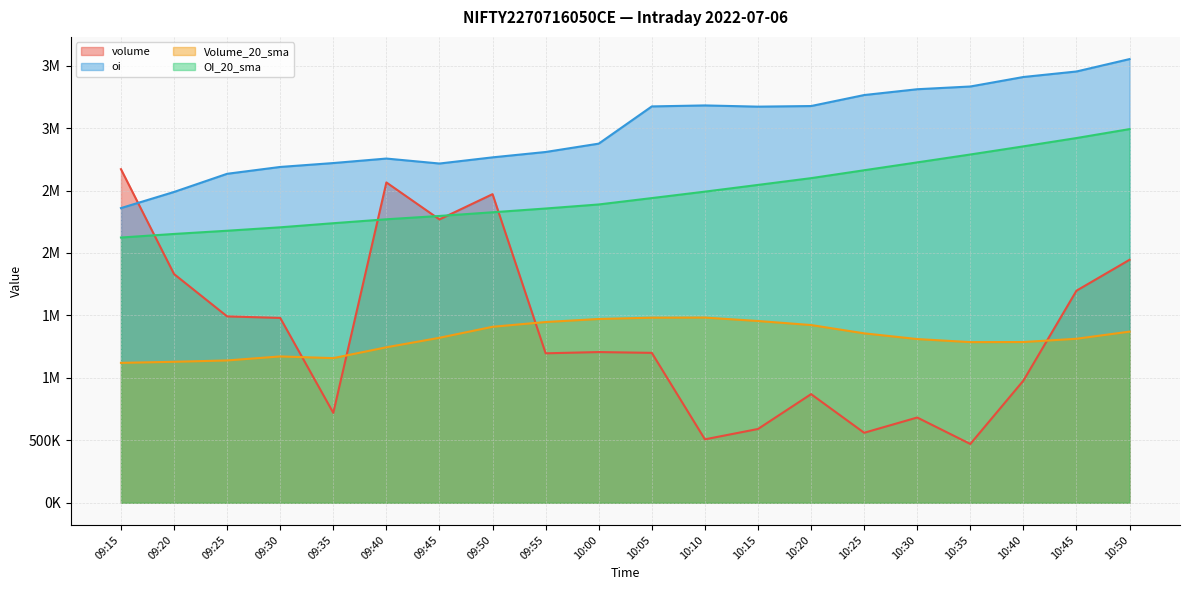

Rank the categories by oi value from highest to lowest.

10:50, 10:45, 10:40, 10:35, 10:30, 10:25, 10:10, 10:20, 10:05, 10:15, 10:00, 09:55, 09:50, 09:40, 09:35, 09:45, 09:30, 09:25, 09:20, 09:15